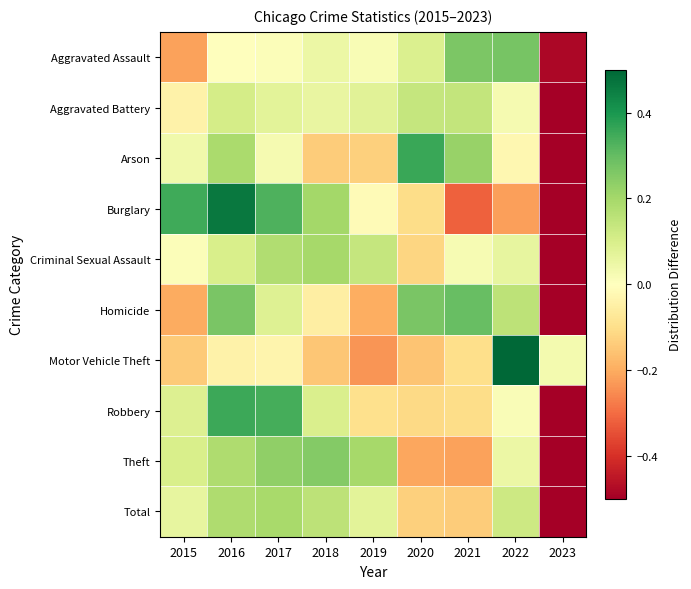

What is the smallest value displayed?

-0.7